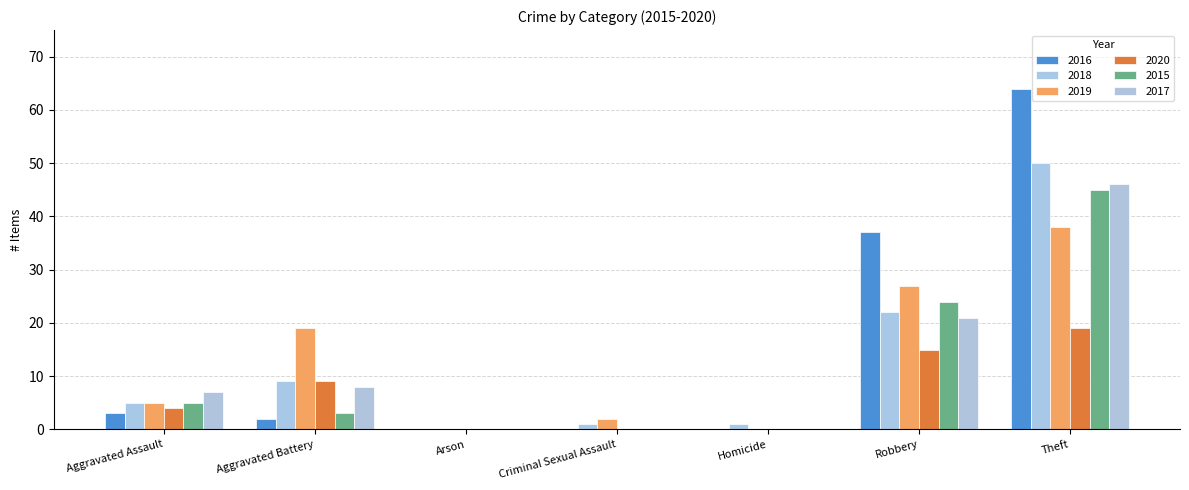

Count the number of data series in this chart.

6